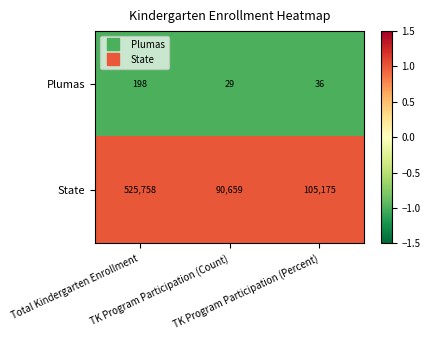

Rank the series by their maximum value, from highest to lowest.

State, Plumas